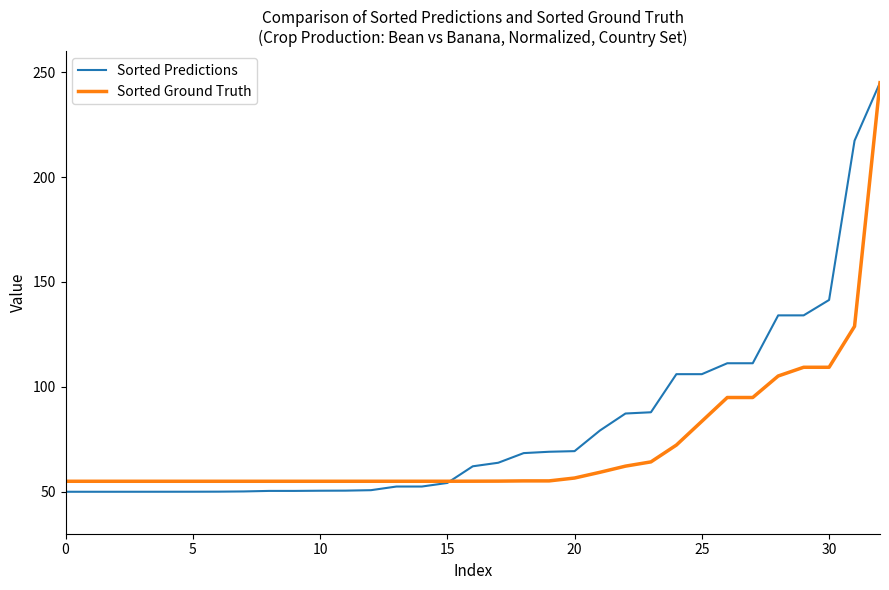

List the series in order of their overall mean, highest first.

Sorted Predictions, Sorted Ground Truth